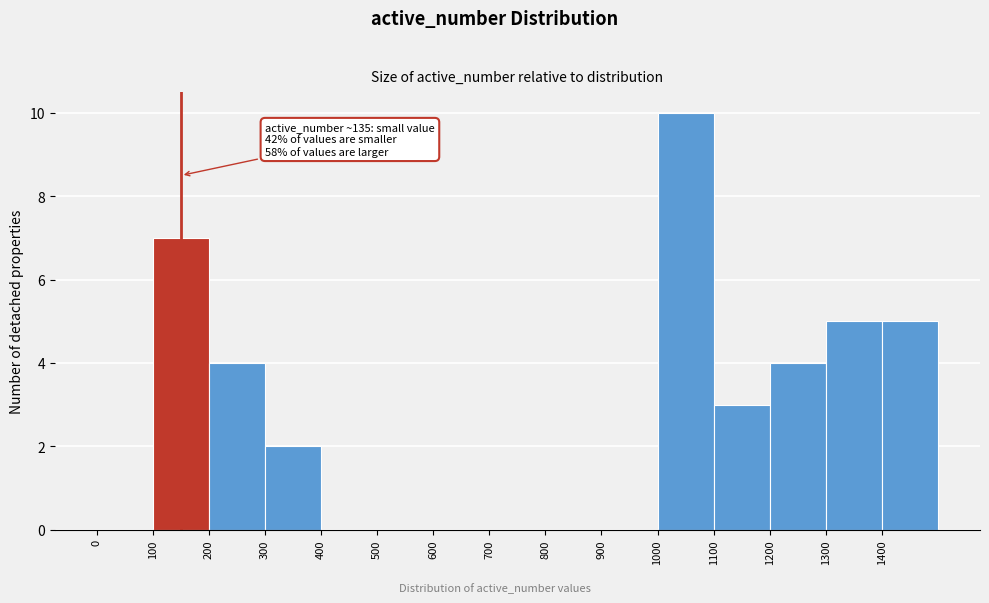

Over which range of the x-axis is the bar tallest?

1000 to 1100